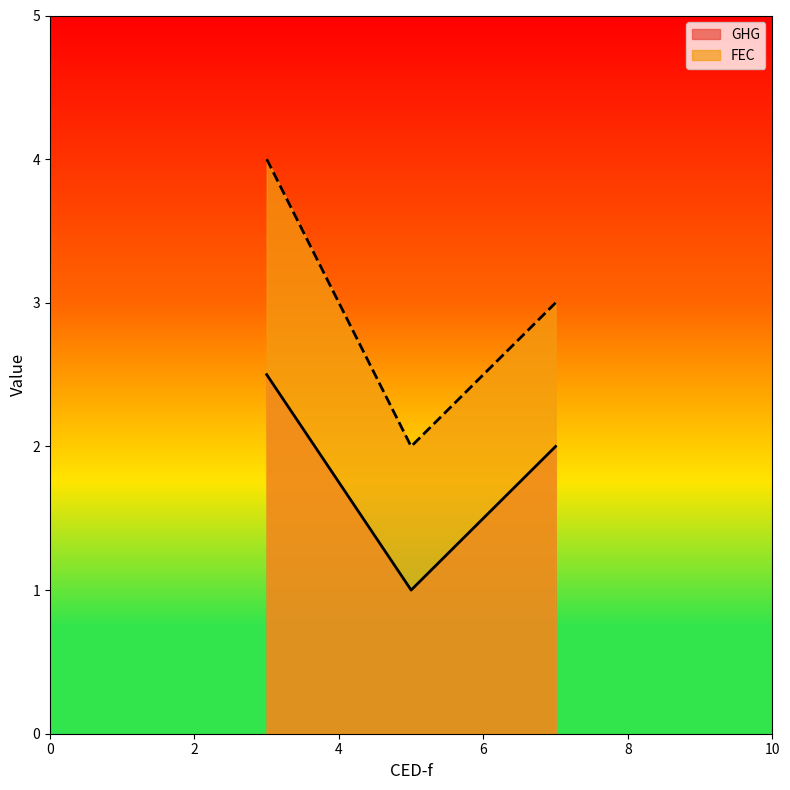

What is the average value of the FEC series?

3.0